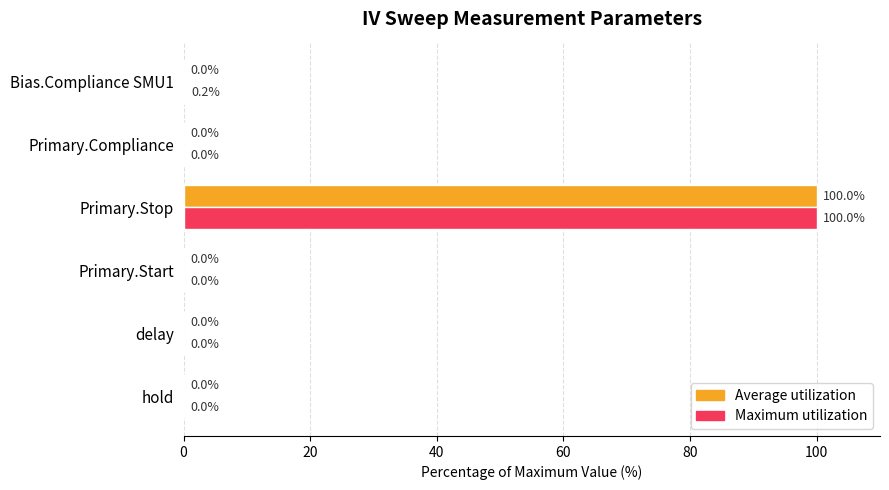

What is the highest value of the Maximum utilization series?

100.0